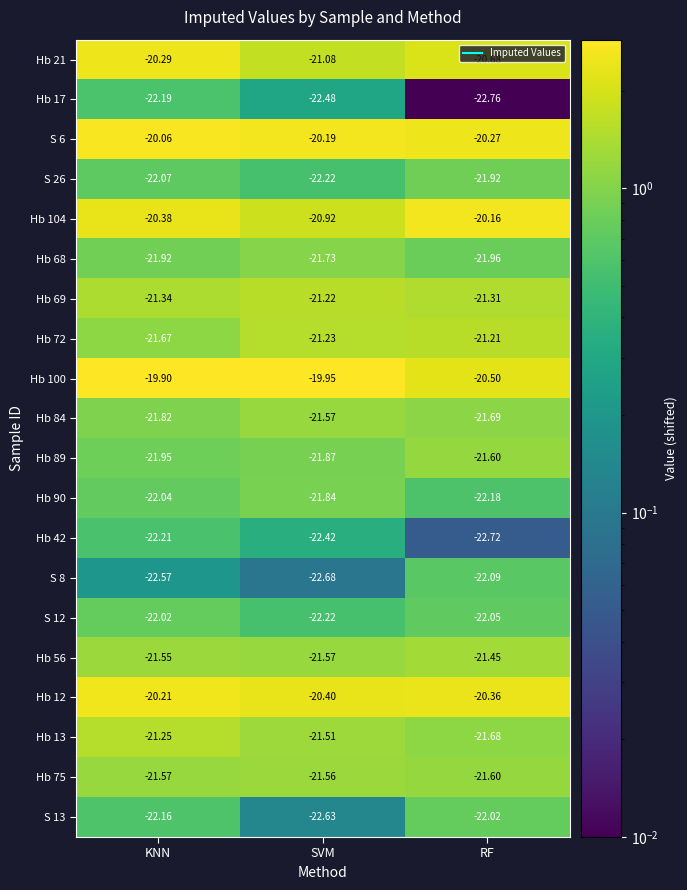

At which label does S 26 first exceed -22?

RF